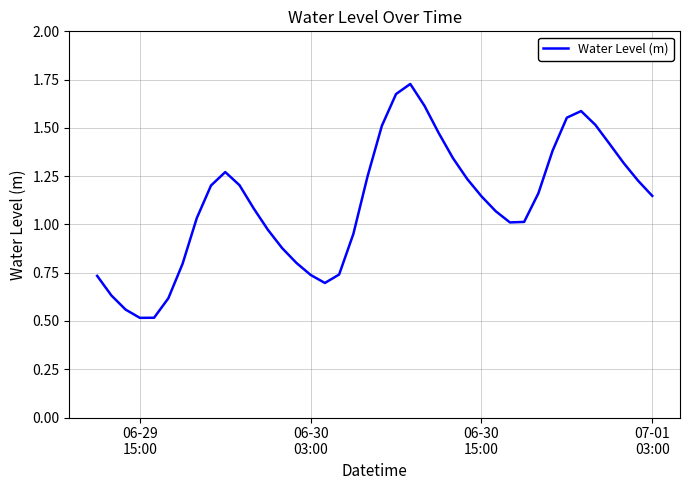

What is the minimum value shown in the chart?

0.5